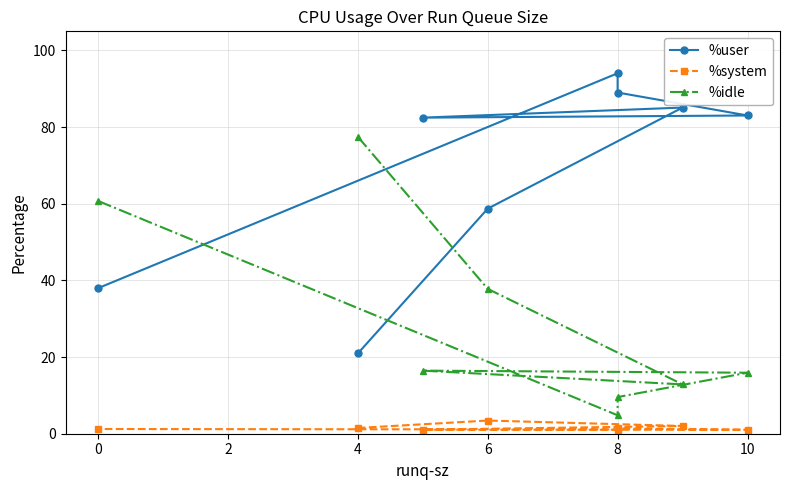

Rank the series by their average value, from lowest to highest.

%system, %idle, %user